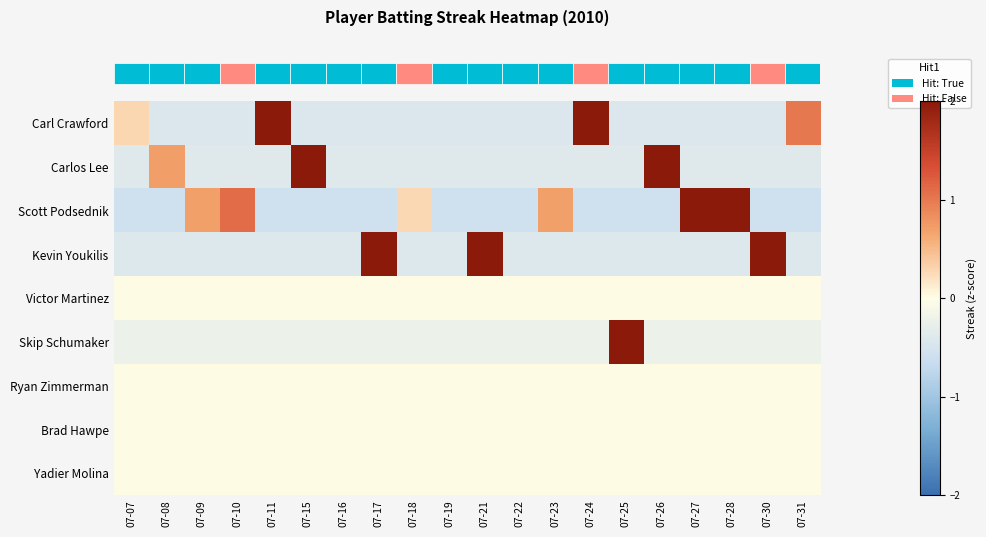

How many data points does each series have?

20